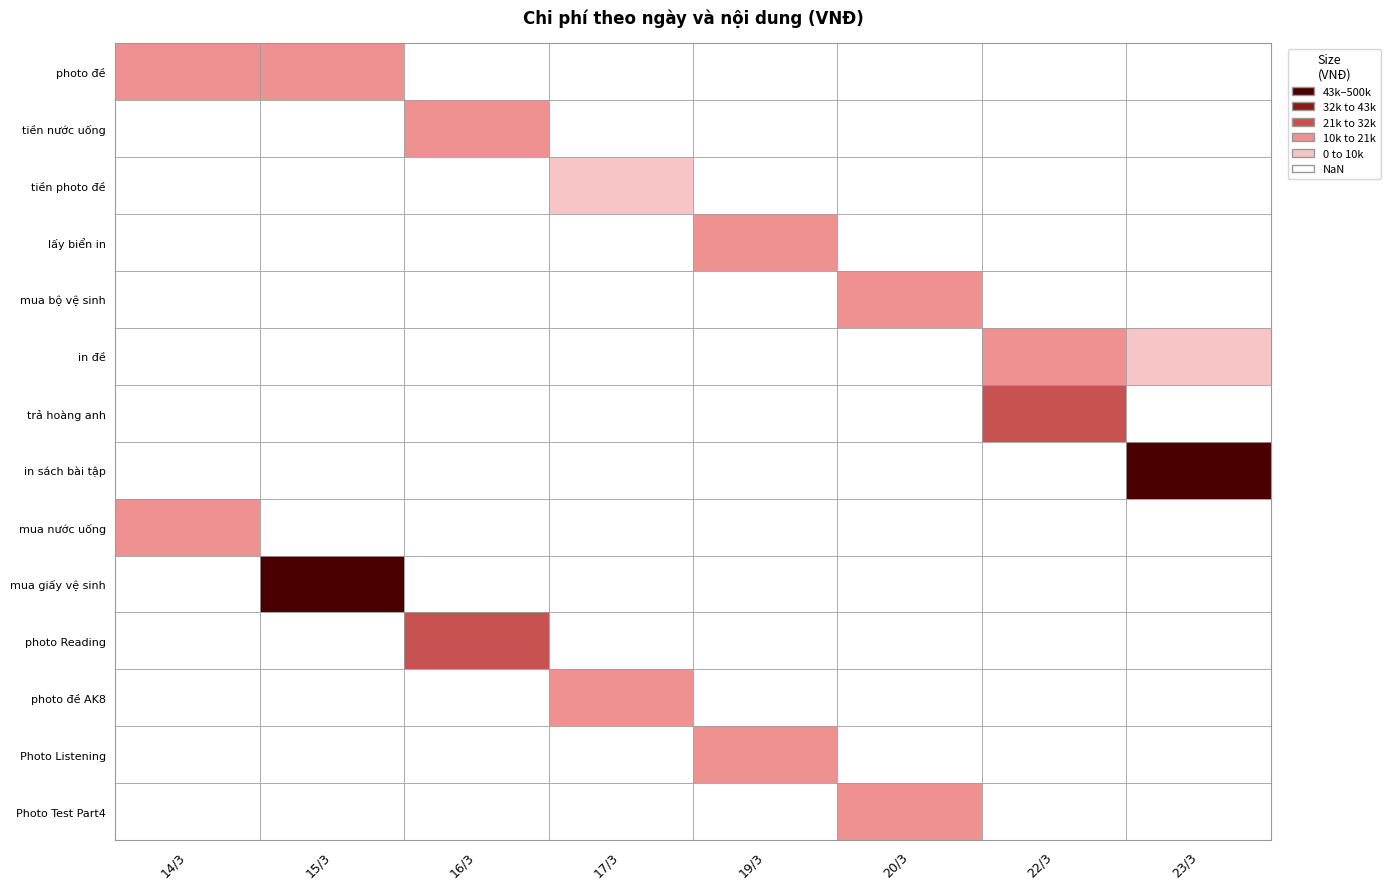

Which label corresponds to the largest value in the chart?

23/3